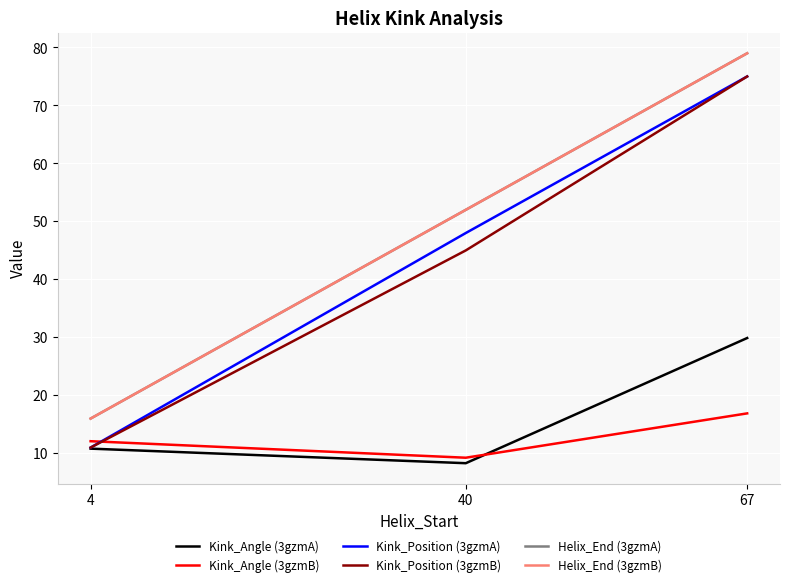

Rank the series by their maximum value, from highest to lowest.

Helix_End (3gzmA), Helix_End (3gzmB), Kink_Position (3gzmA), Kink_Position (3gzmB), Kink_Angle (3gzmA), Kink_Angle (3gzmB)